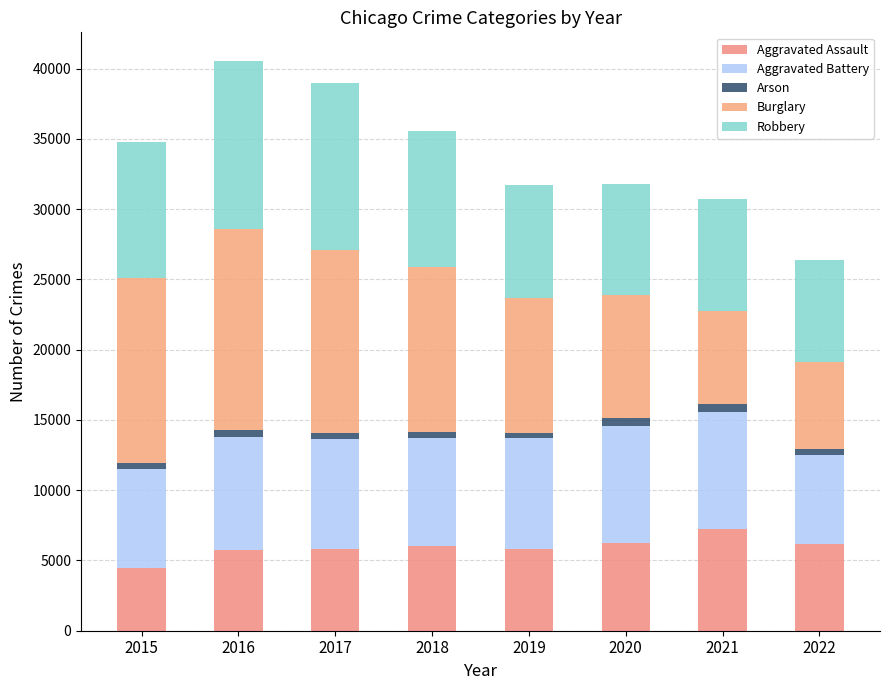

What are all the series names shown in the legend?

Aggravated Assault, Aggravated Battery, Arson, Burglary, Robbery